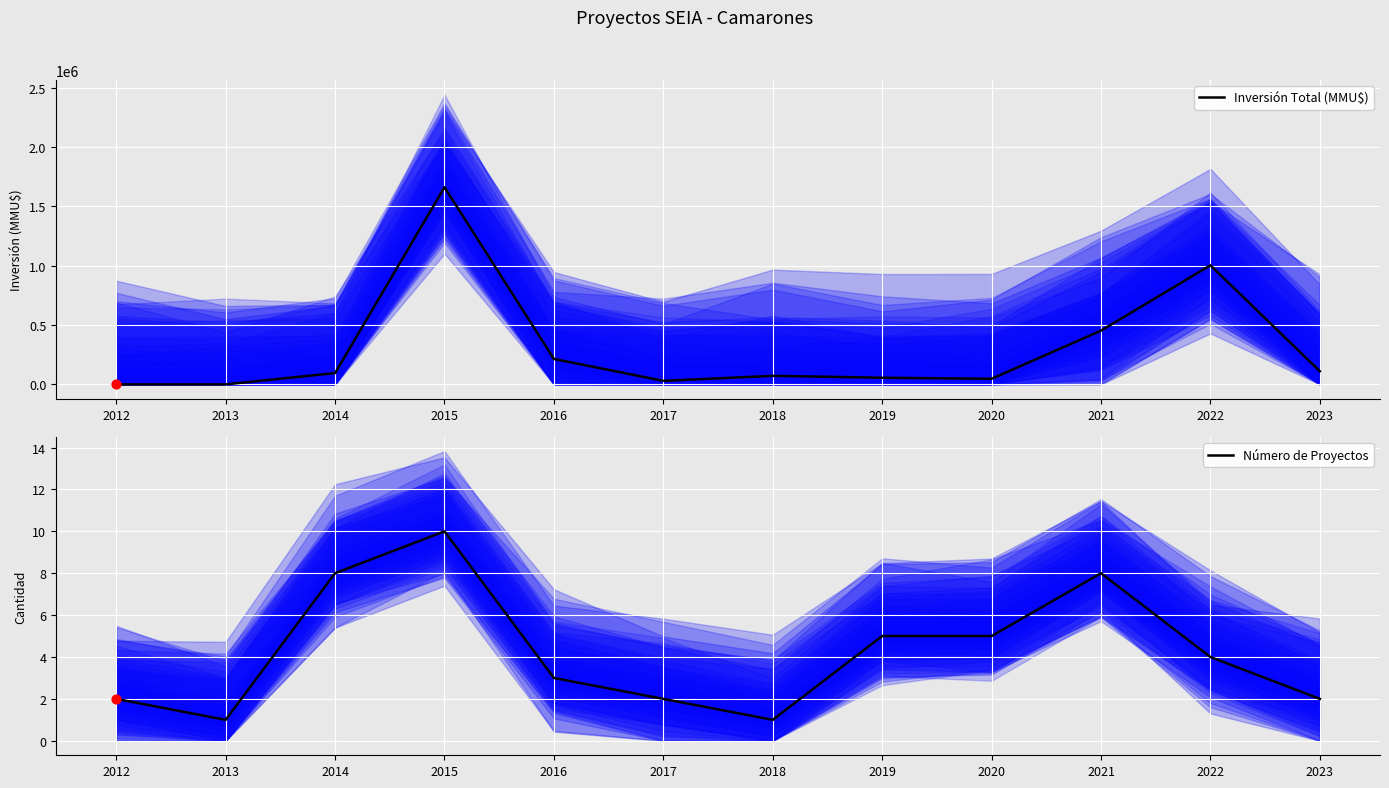

Which series has the largest total across all categories?

Inversión Total (MMU$)